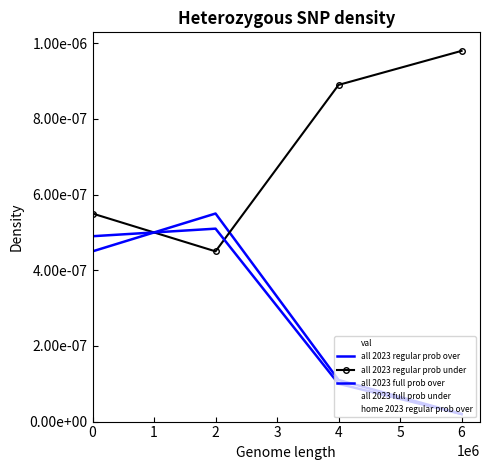

List the labels in order of home 2023 regular prob over value, smallest first.

6, 4, 0, 2